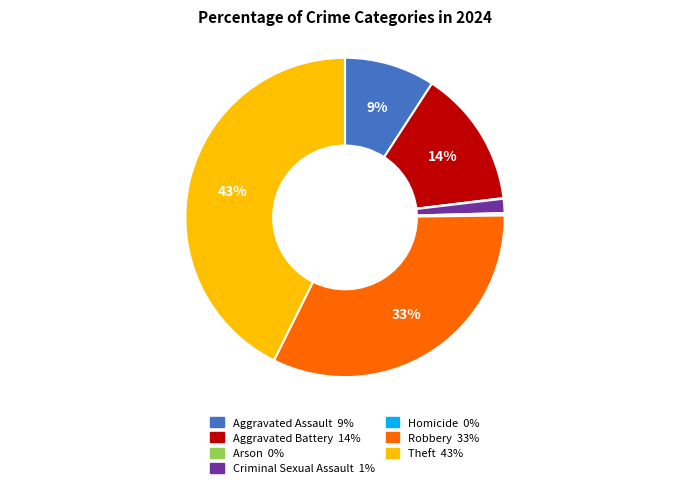

Do Criminal Sexual Assault and Aggravated Assault together represent more than half of the pie?

No